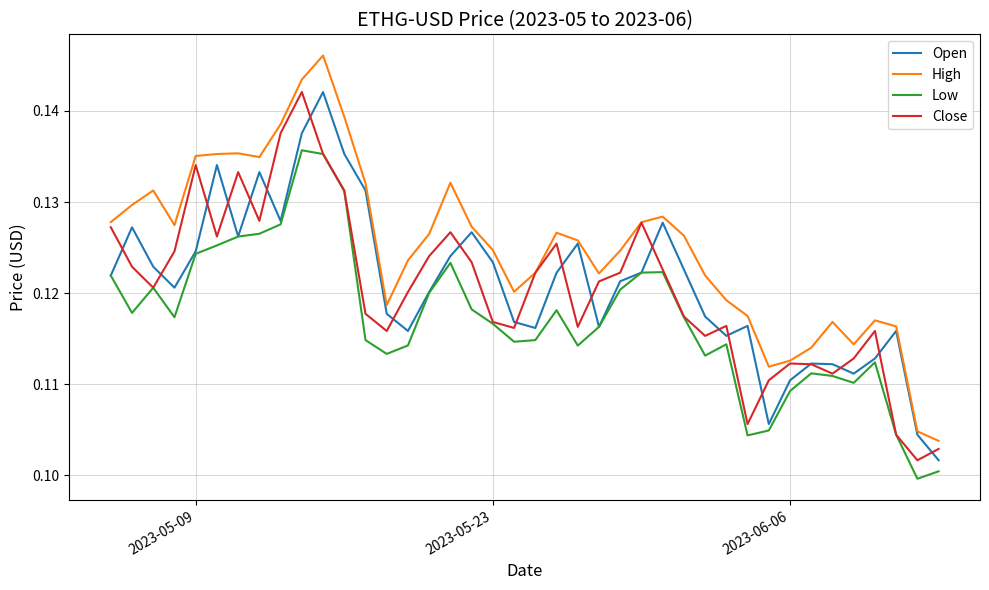

True or false: Close has more than 1 points higher than both neighbors.

True